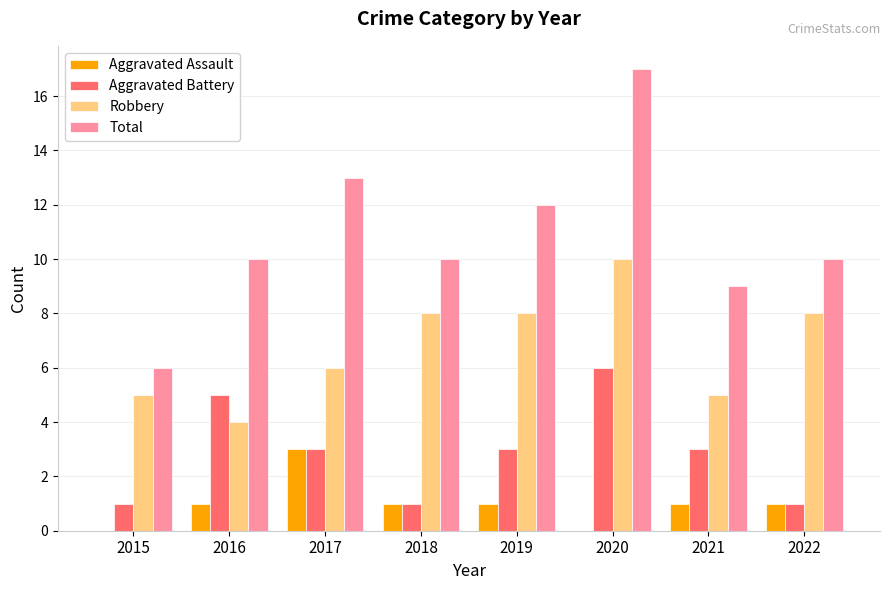

How many distinct data groups are displayed?

4